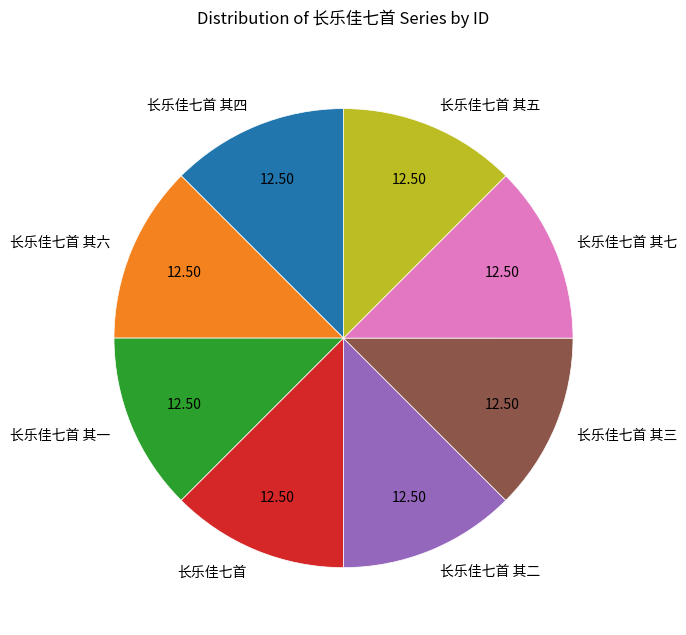

Does any single category account for the majority?

No